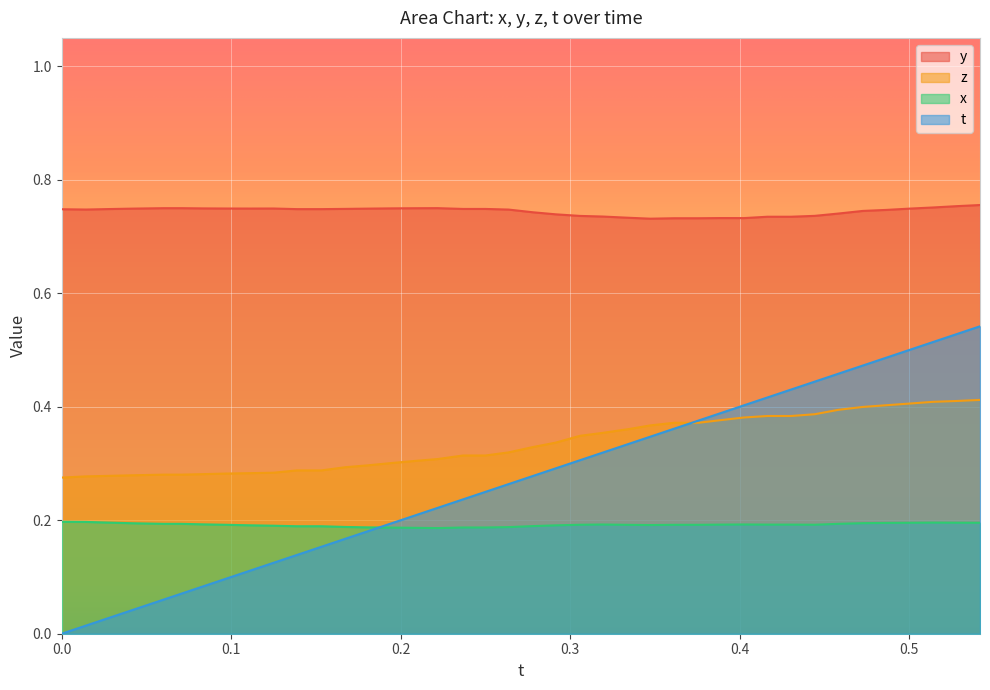

Rank the series by their maximum value, from lowest to highest.

x, z, t, y